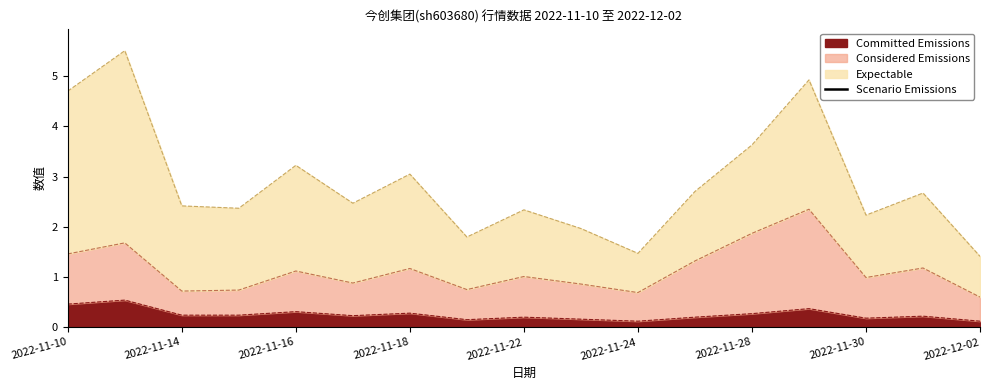

The Committed Emissions series shows 0.3 at 2022-11-16. True or false?

True